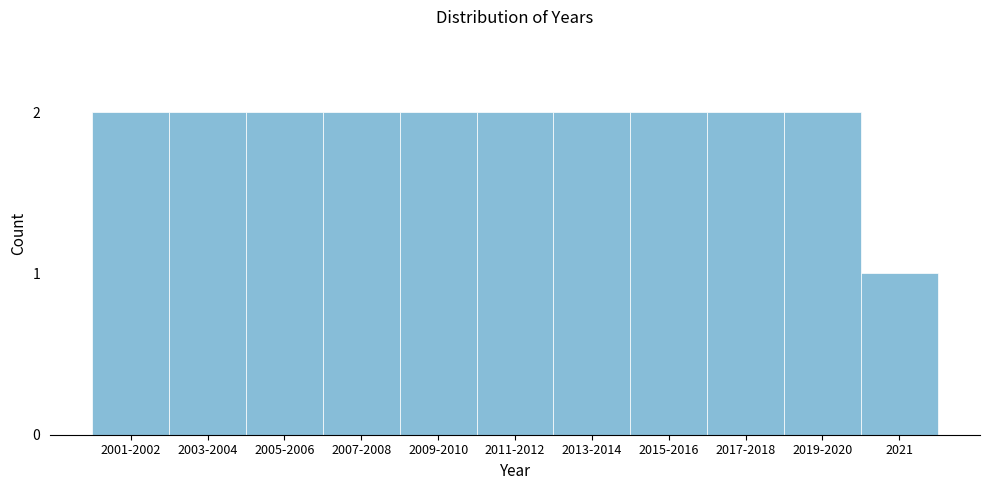

Reading left to right, list all the values displayed in this chart.

2	2	2	2	2	2	2	2	2	2	1